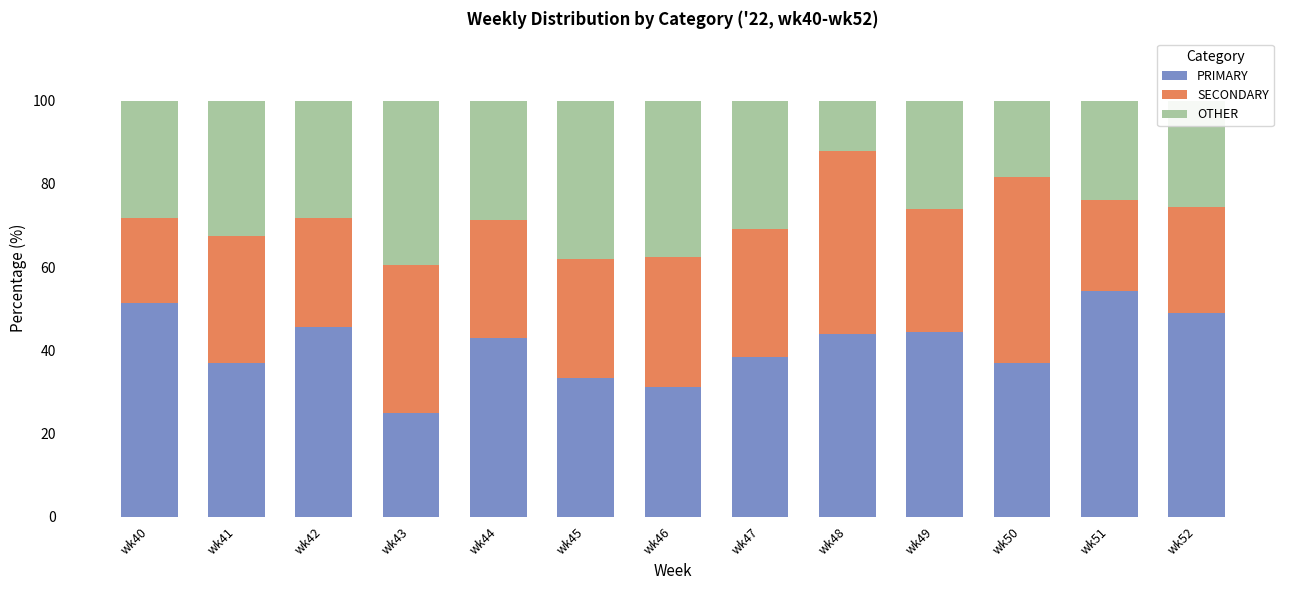

What are all the series names shown in the legend?

PRIMARY, SECONDARY, OTHER